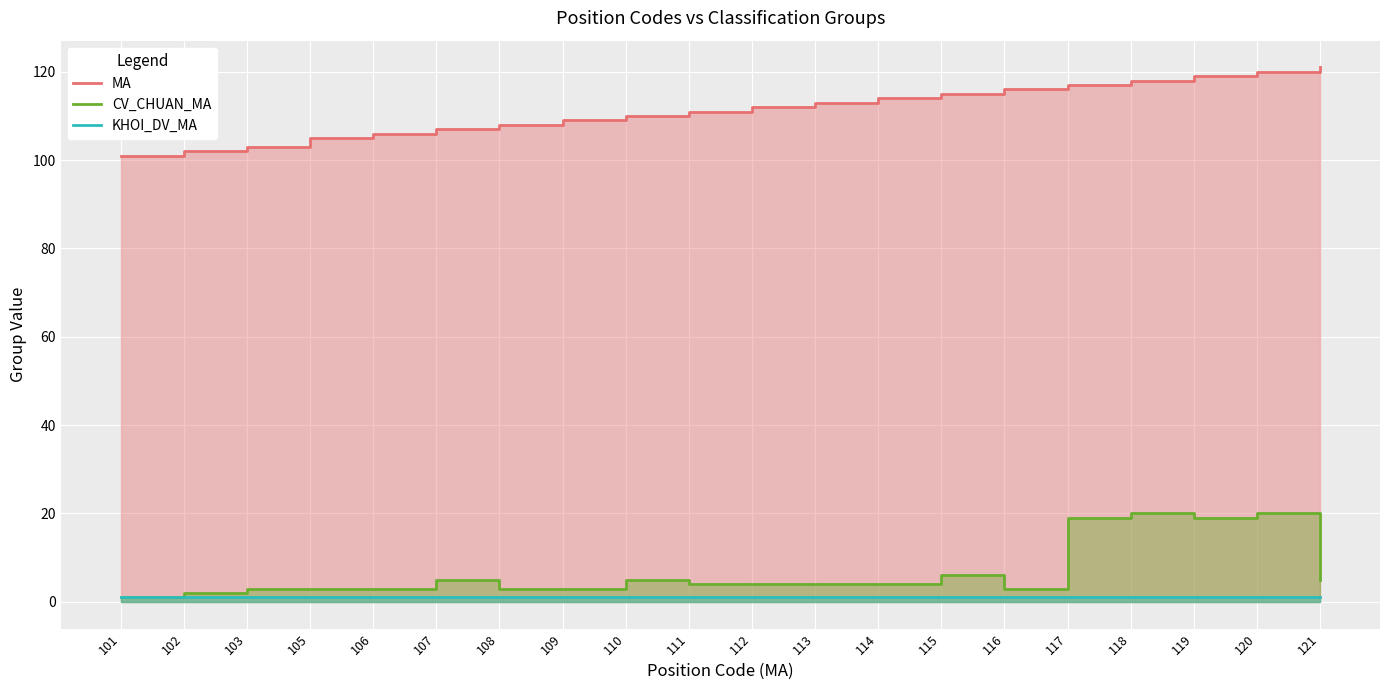

Is it true that CV_CHUAN_MA equals 5 at 121?

True